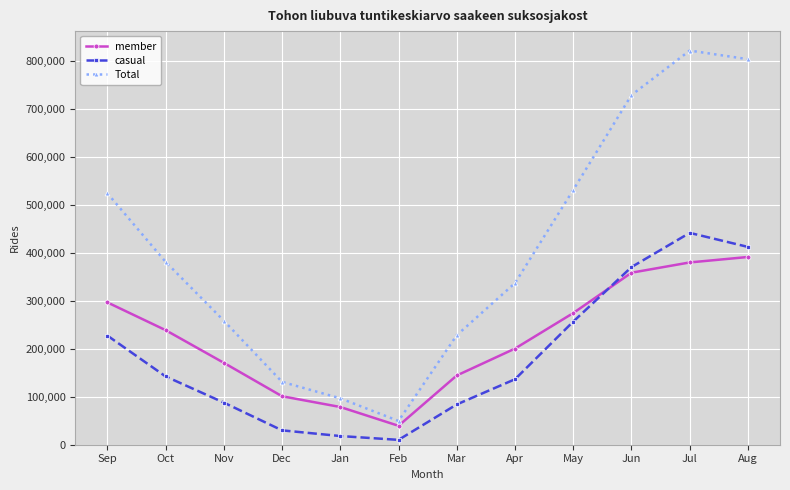

Rank the series at Jan from highest to lowest value.

Total, member, casual